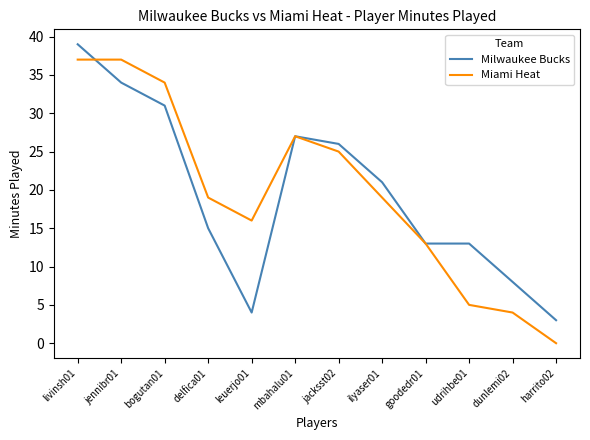

What is the approximate value of Miami Heat at udrihbe01?

5